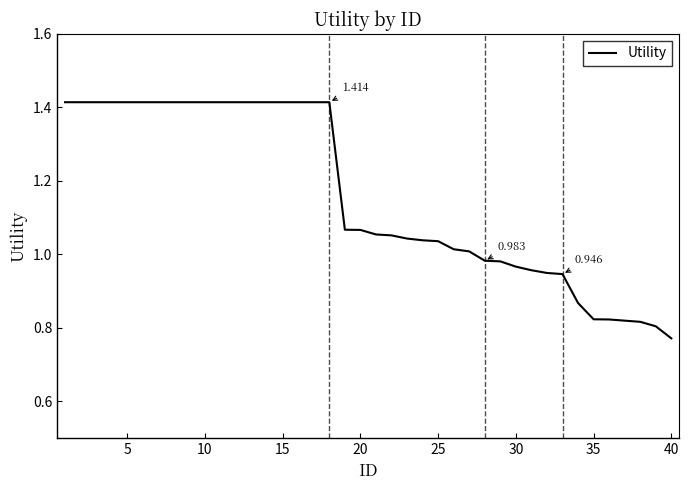

At which label is the value closest to 1?

26